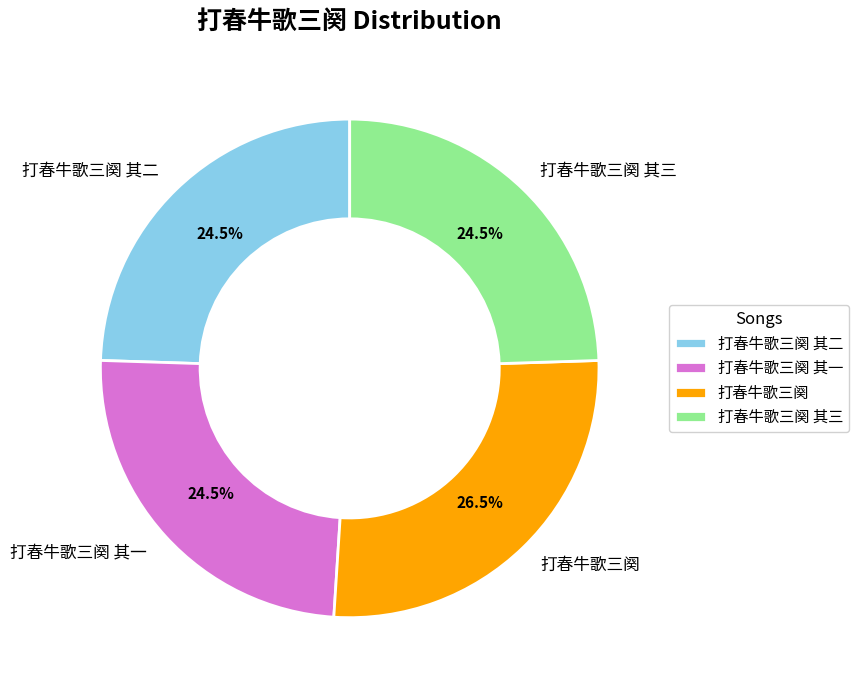

The 打春牛歌三阕 其一 slice represents 11% of the pie. True or false?

False